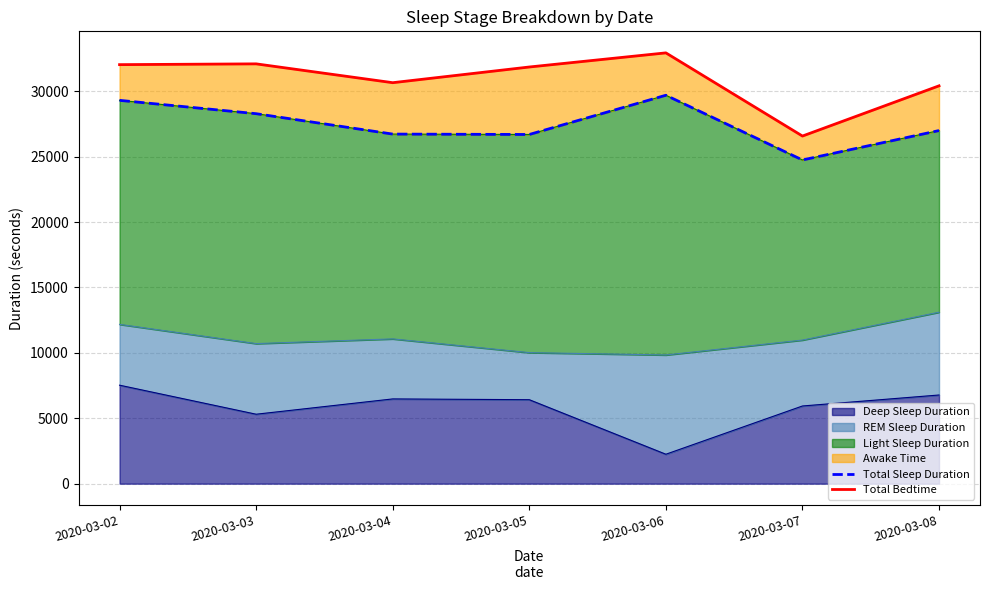

Where is Total Sleep Duration nearest to the value 27225?

2020-03-08